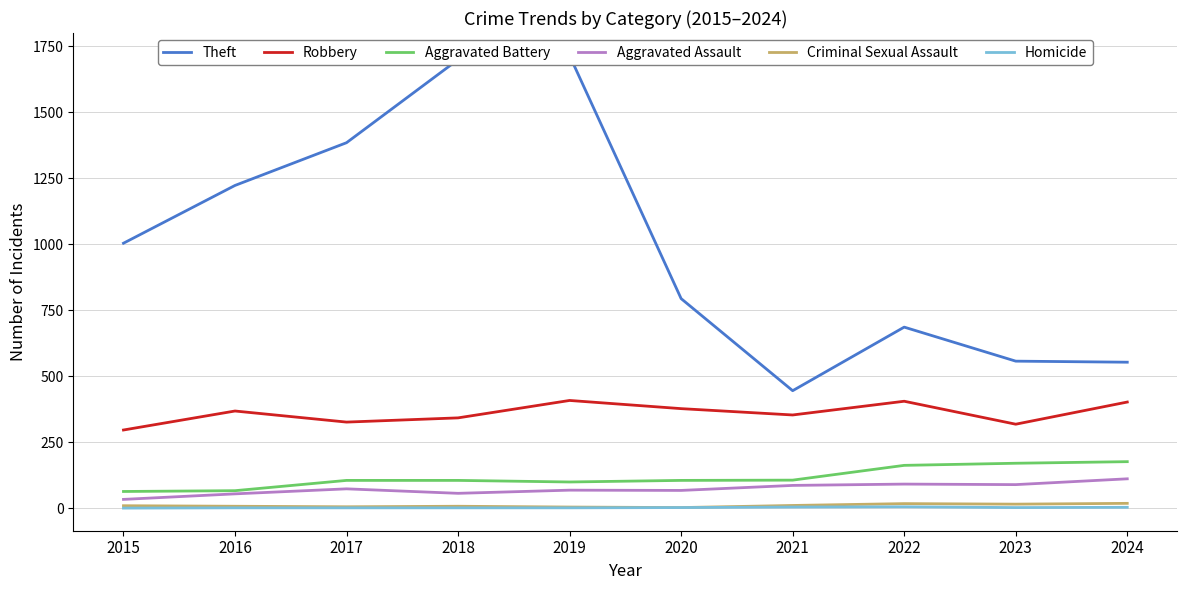

The Robbery series shows 220 at 2024. True or false?

False